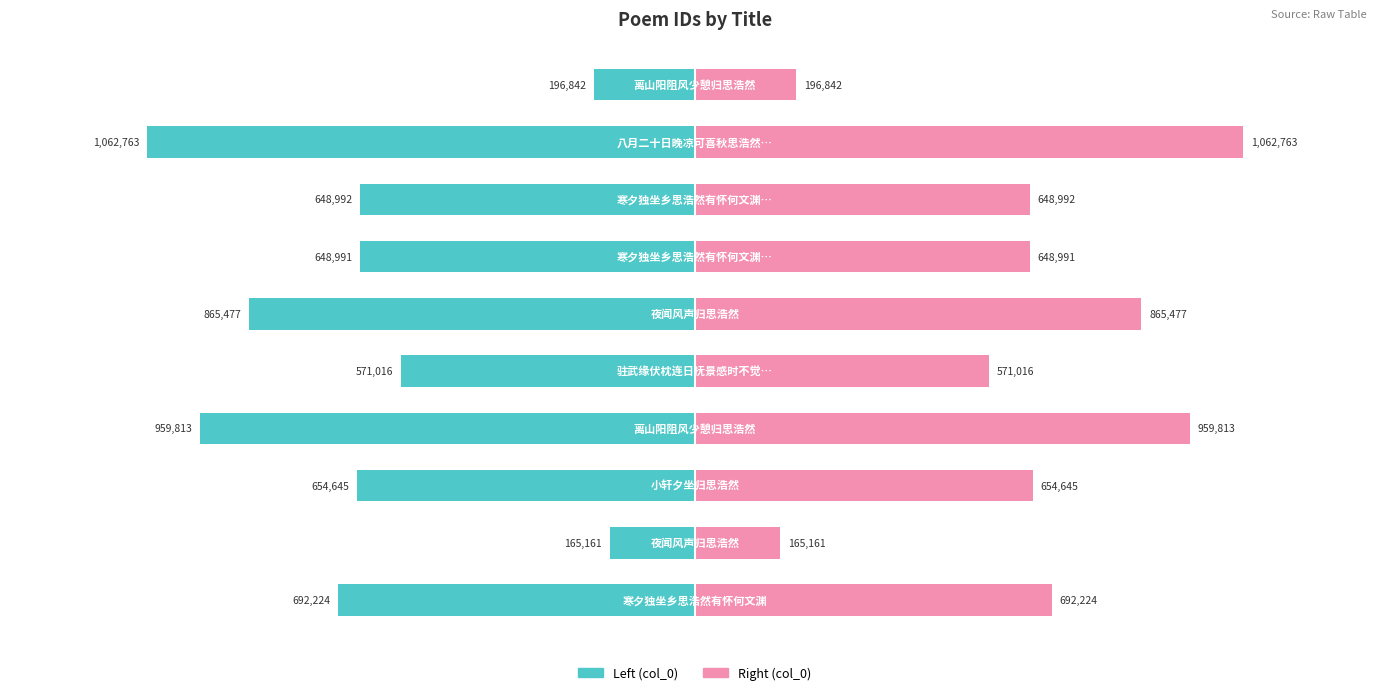

Are the bars grouped side by side (vs. stacked)?

Yes